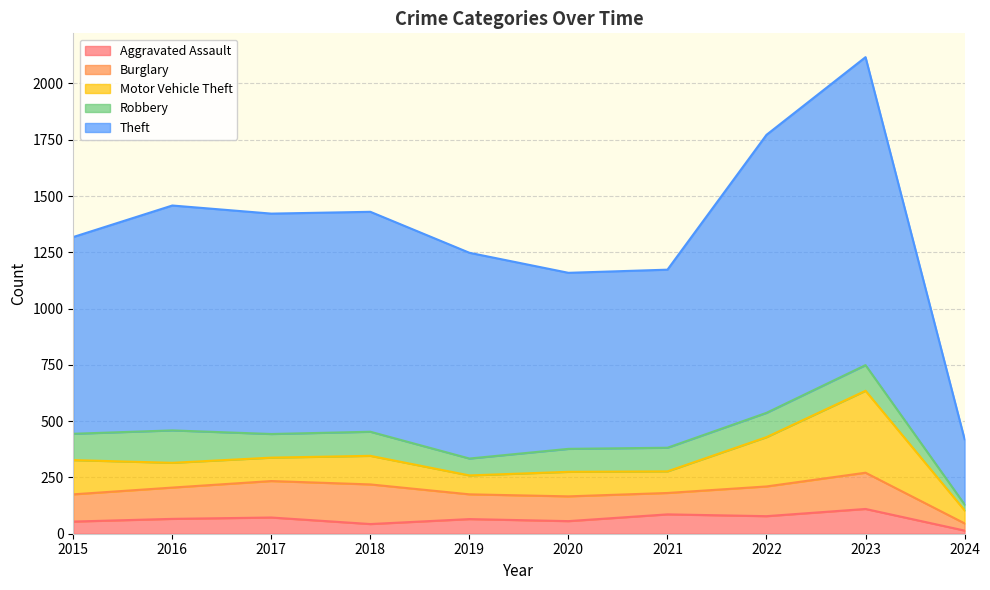

Is the value of Theft at 2023 greater than the value of Aggravated Assault at 2015?

Yes